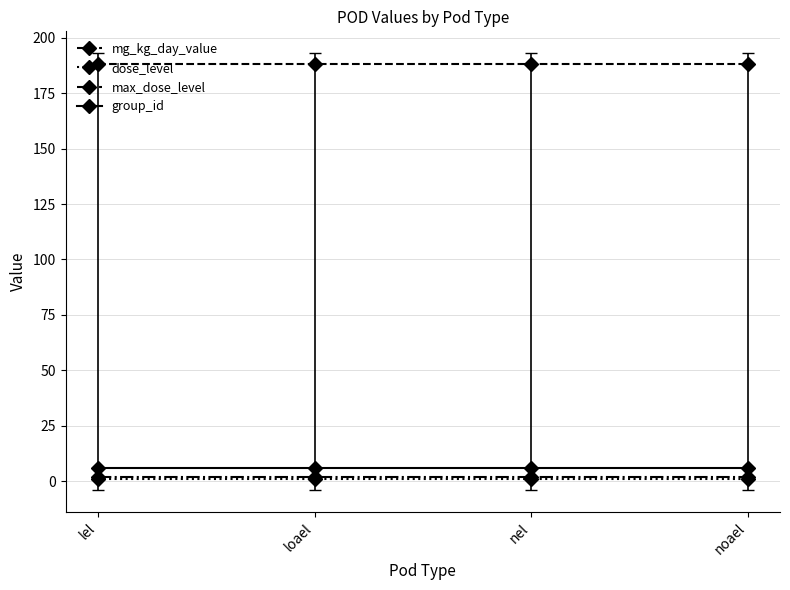

What is the maximum value for max_dose_level?

2